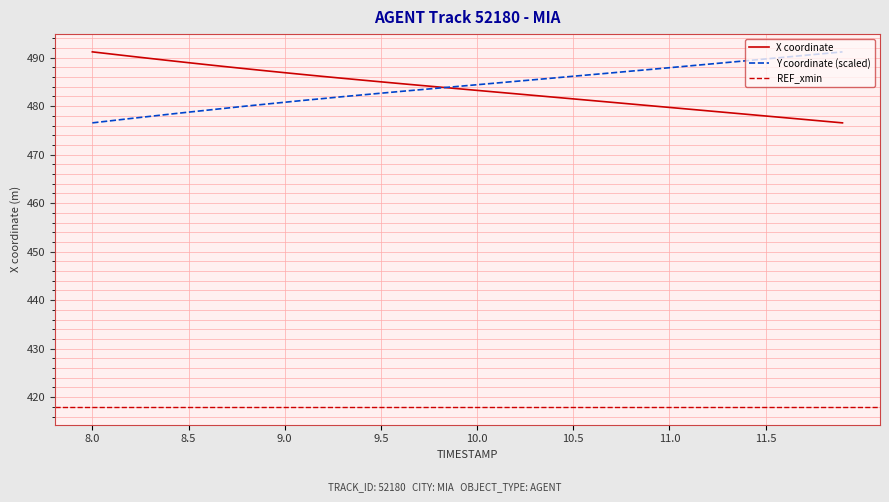

What is the sum of all Y values?

19365.4